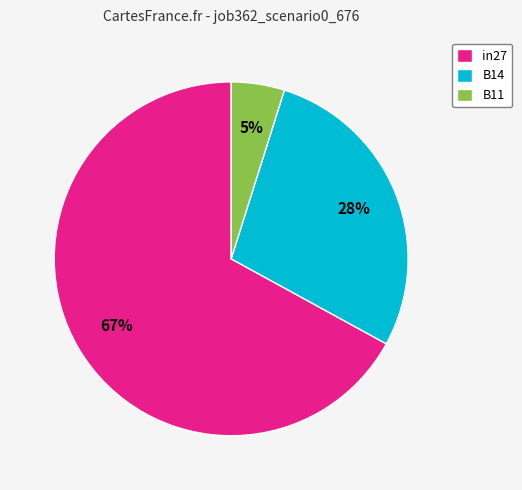

Is the sum of in27 and B14 greater than half?

Yes